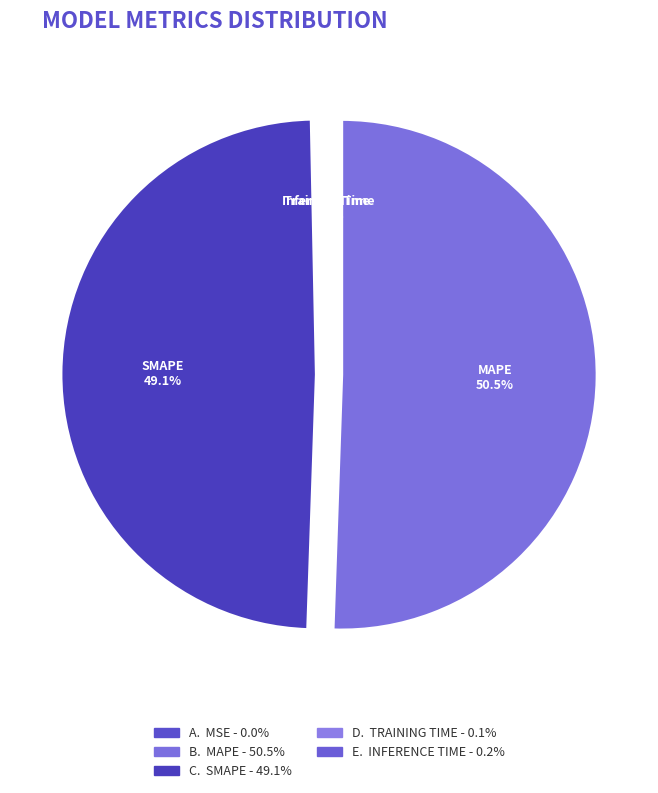

Is MAPE the majority of the pie?

Yes